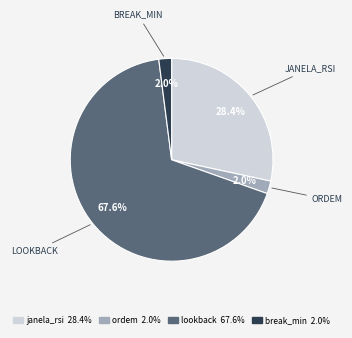

Combined, do break_min and lookback account for over 50%?

Yes